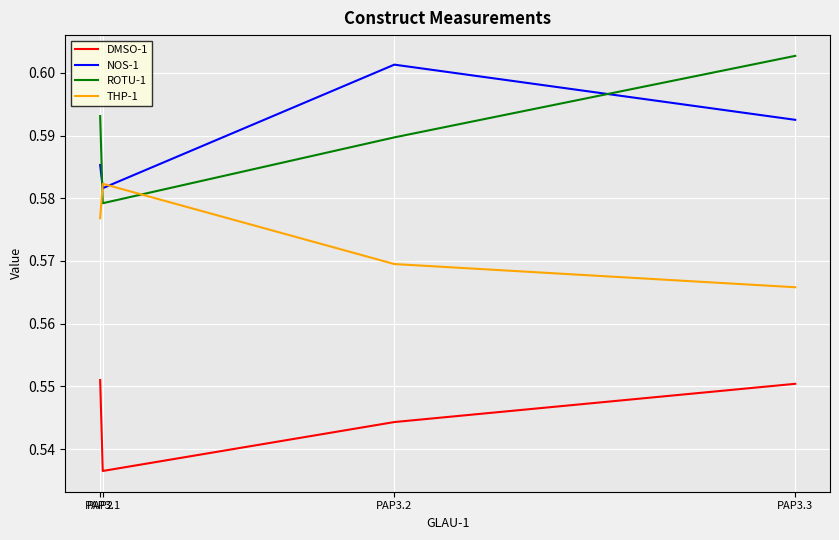

At PAP2, list the series in order from largest to smallest.

ROTU-1, NOS-1, THP-1, DMSO-1